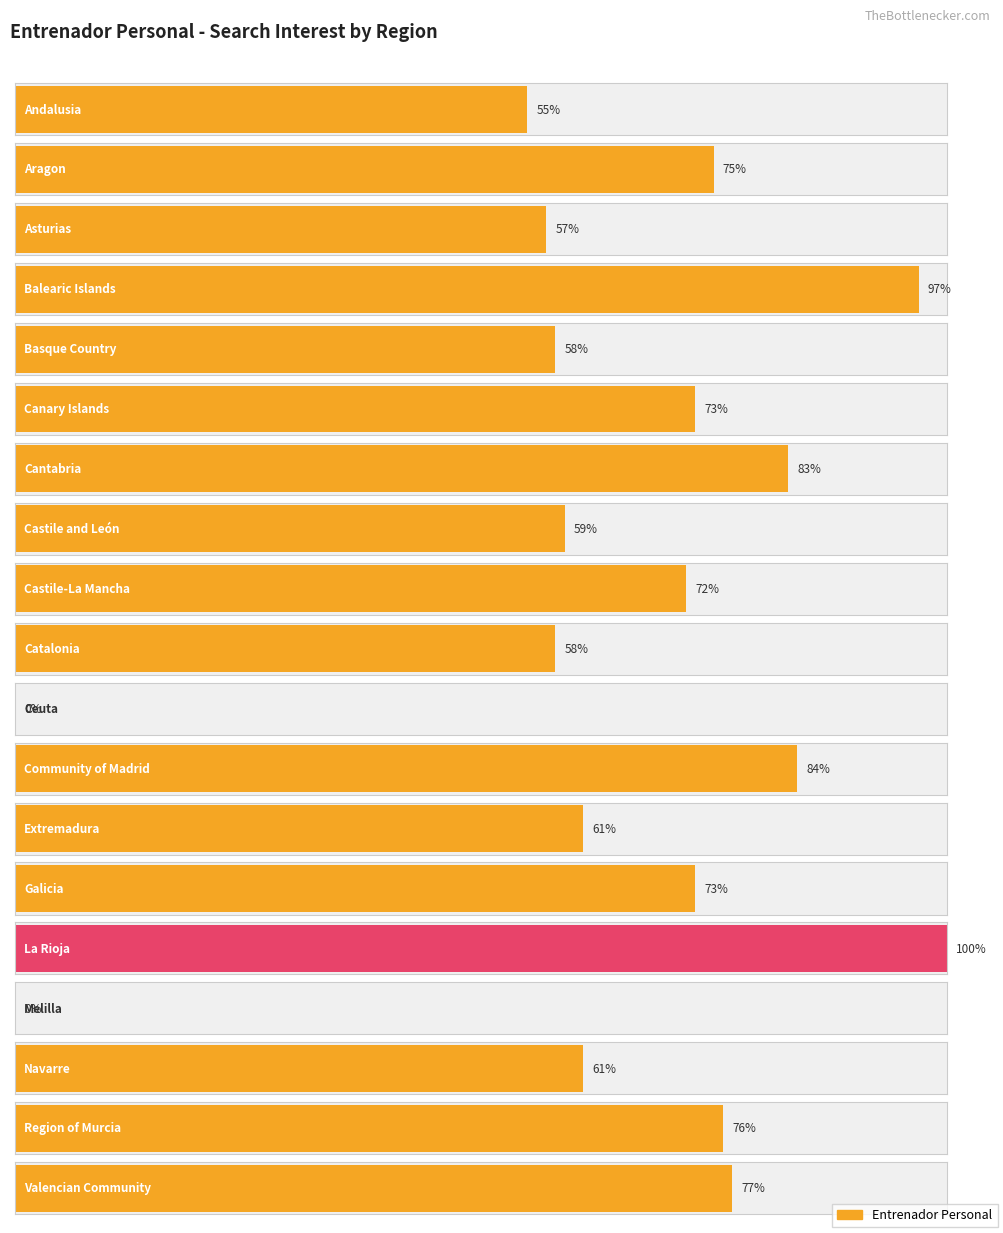

Which label corresponds to the largest value in the chart?

La Rioja